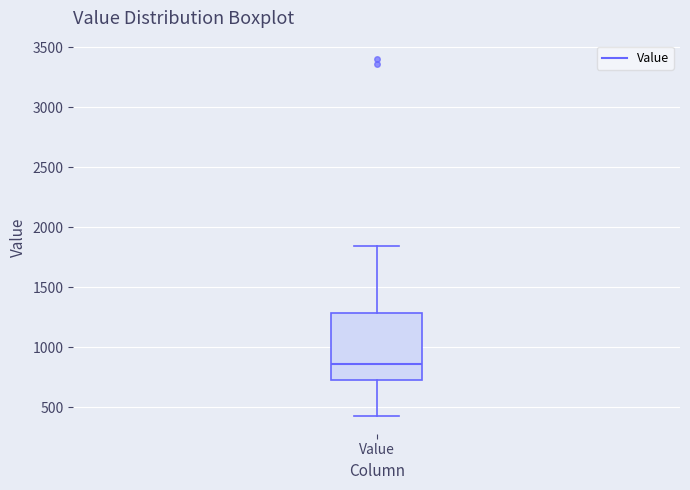

Where does the lower whisker of the box for Value end on the y-axis? The values are not printed on the chart, so give them approximately, as read against the axis.

450